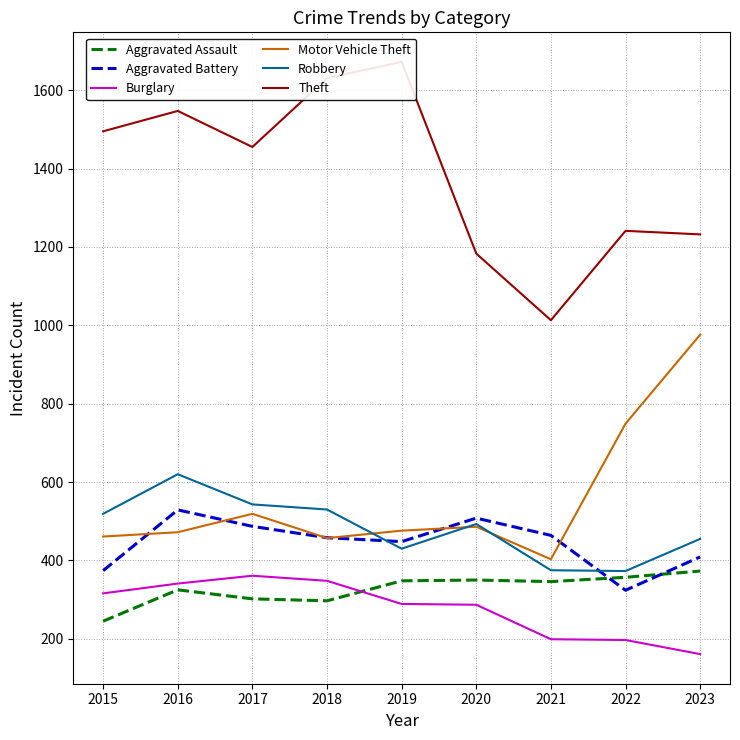

Reading left to right, extract all data points from this chart.

Aggravated Assault: 245	325	302	297	348	350	346	357	373
Aggravated Battery: 374	529	487	458	448	508	464	324	409
Burglary: 316	341	361	348	289	287	199	197	161
Motor Vehicle Theft: 461	472	519	457	476	486	403	749	976
Robbery: 519	620	543	530	430	493	375	373	455
Theft: 1495	1547	1455	1631	1672	1183	1013	1241	1232